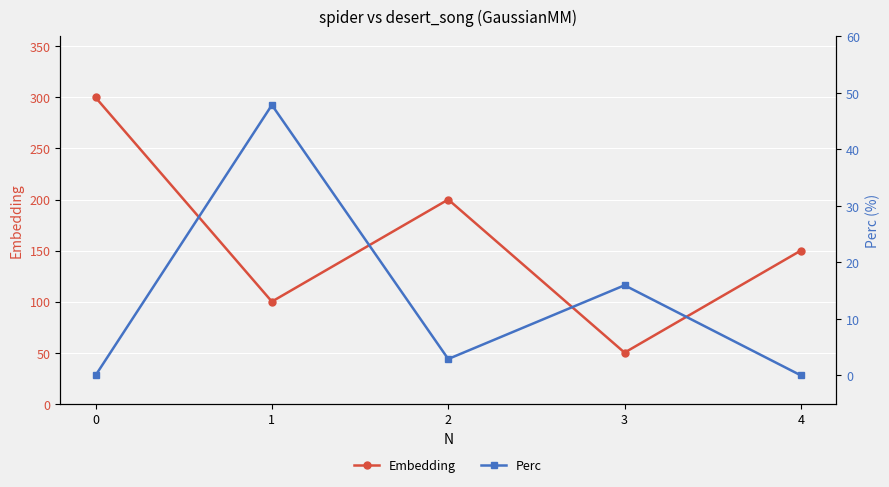

What is the value of the Embedding point at the 4th from the left?

50